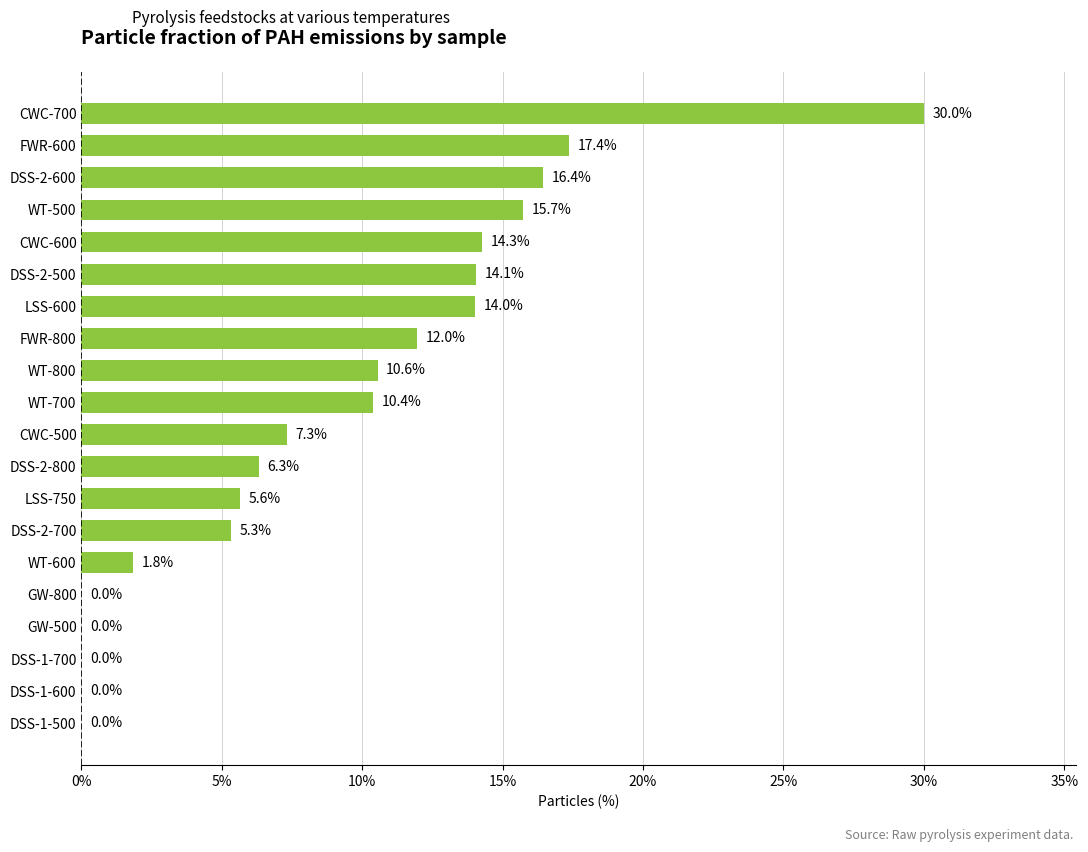

What is the sum of the values at GW-800 and LSS-750?

5.6